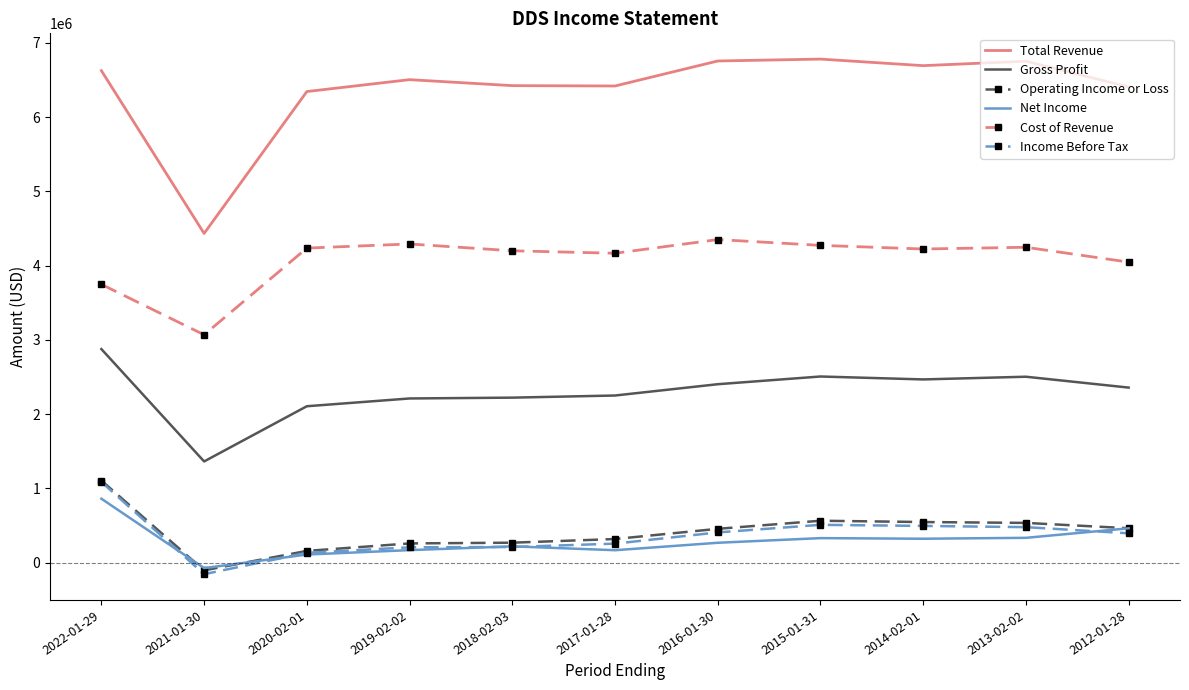

The value of Total Revenue at 2020-02-01 is 6343200. True or false?

True